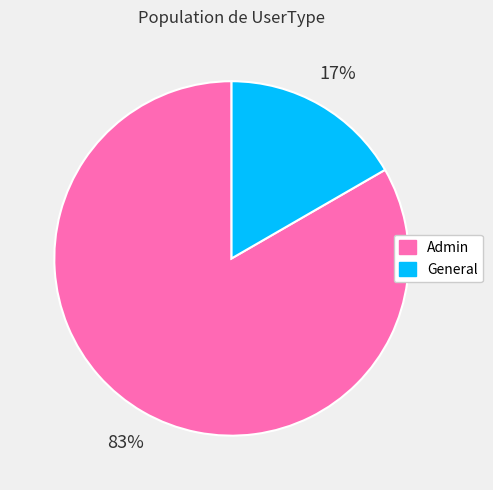

What percentage is the Admin slice, to the nearest percent?

83%